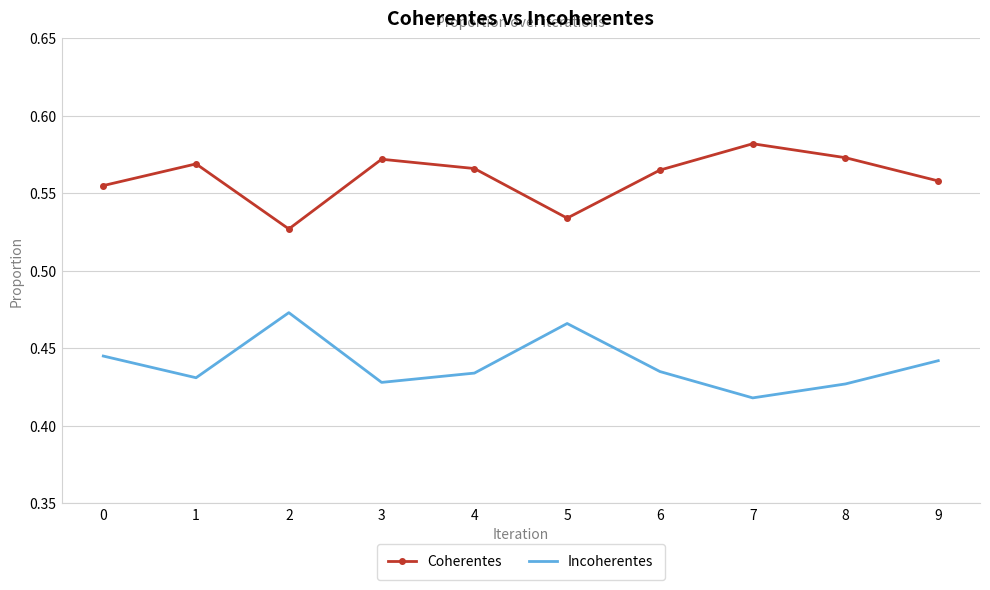

List the series in order of their overall mean, highest first.

Coherentes, Incoherentes